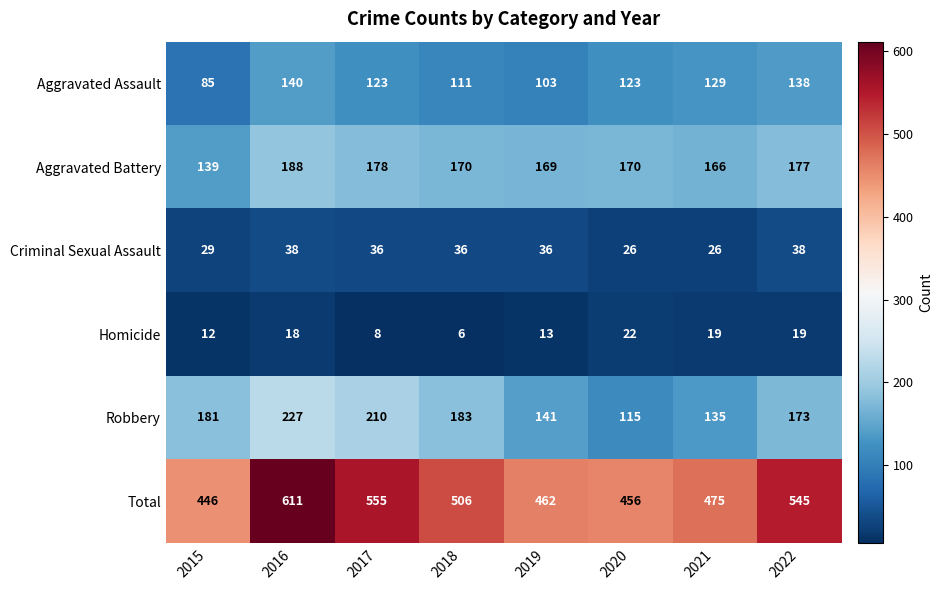

How many data points does each series have?

8